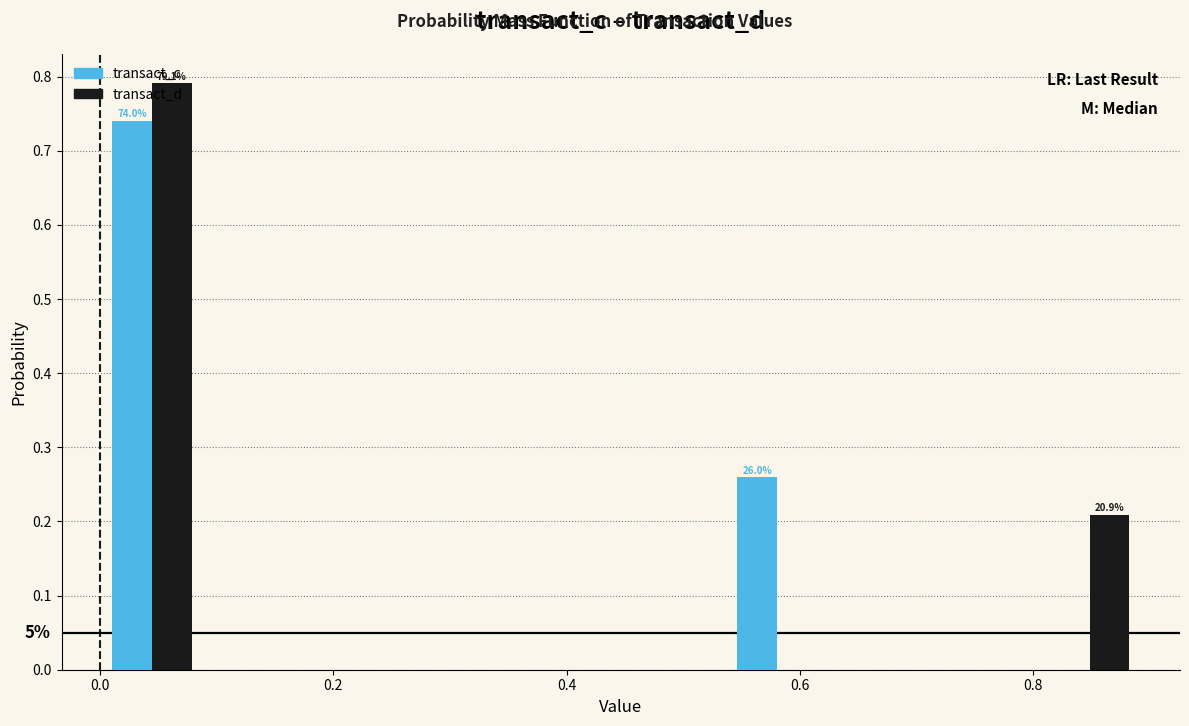

In the transact_c series, which range on the x-axis has the tallest bar?

0.00 to 0.08